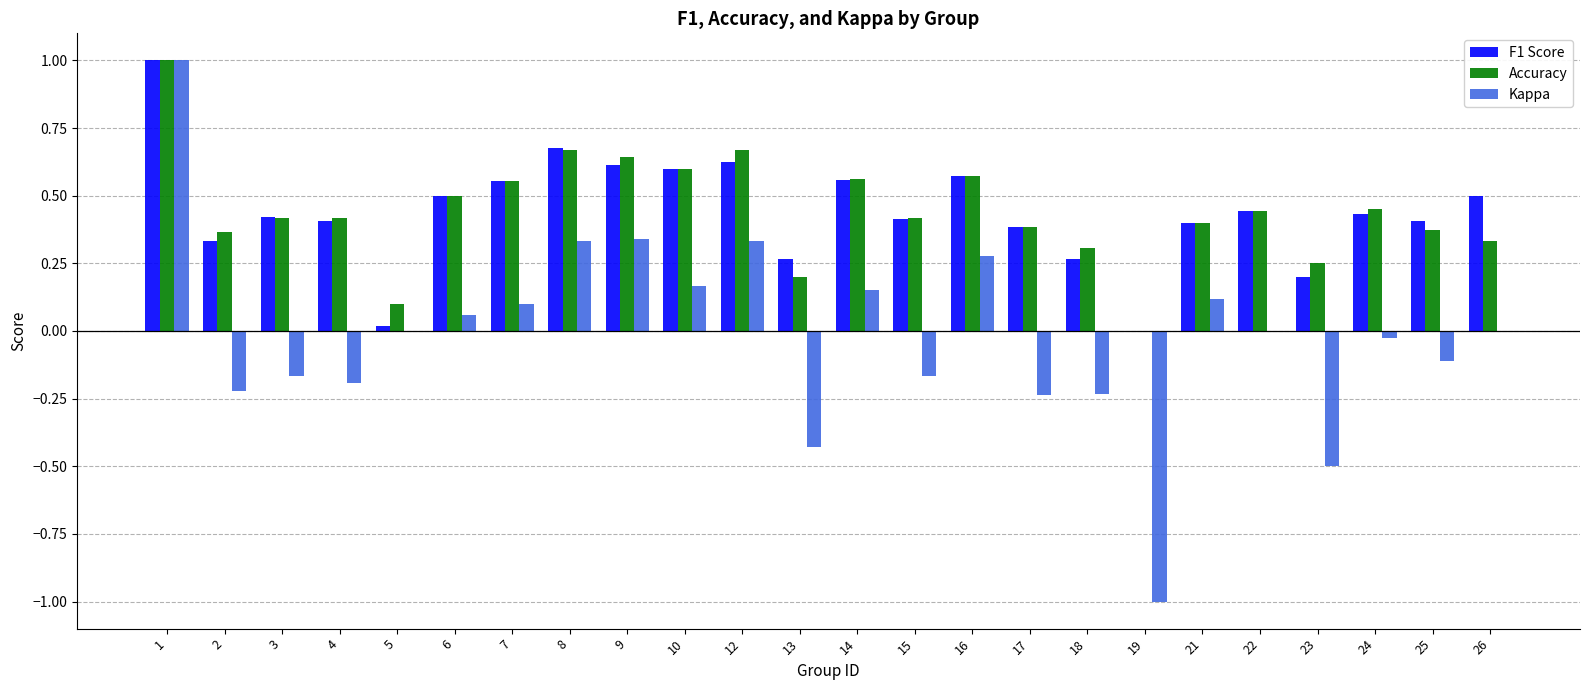

Which series has the widest spread of values?

Kappa